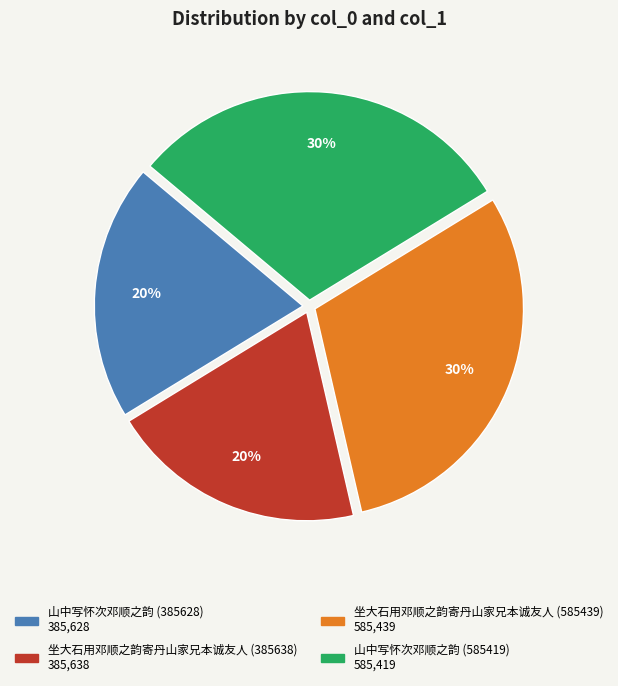

Which has a higher value, 山中写怀次邓顺之韵 (585419) or 山中写怀次邓顺之韵 (385628)?

山中写怀次邓顺之韵 (585419)